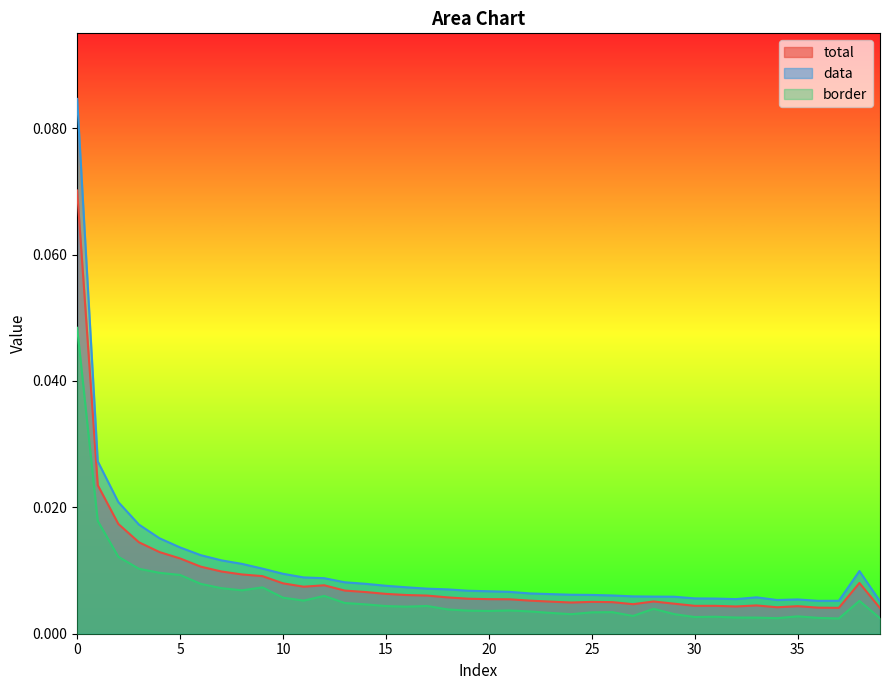

Reading left to right, what are all the values shown in this chart?

total: 0.1	0.0	0.0	0.0	0.0	0.0	0.0	0.0	0.0	0.0	0.0	0.0	0.0	0.0	0.0	0.0	0.0	0.0	0.0	0.0	0.0	0.0	0.0	0.0	0.0	0.0	0.0	0.0	0.0	0.0	0.0	0.0	0.0	0.0	0.0	0.0	0.0	0.0	0.0	0.0
data: 0.1	0.0	0.0	0.0	0.0	0.0	0.0	0.0	0.0	0.0	0.0	0.0	0.0	0.0	0.0	0.0	0.0	0.0	0.0	0.0	0.0	0.0	0.0	0.0	0.0	0.0	0.0	0.0	0.0	0.0	0.0	0.0	0.0	0.0	0.0	0.0	0.0	0.0	0.0	0.0
border: 0.0	0.0	0.0	0.0	0.0	0.0	0.0	0.0	0.0	0.0	0.0	0.0	0.0	0.0	0.0	0.0	0.0	0.0	0.0	0.0	0.0	0.0	0.0	0.0	0.0	0.0	0.0	0.0	0.0	0.0	0.0	0.0	0.0	0.0	0.0	0.0	0.0	0.0	0.0	0.0